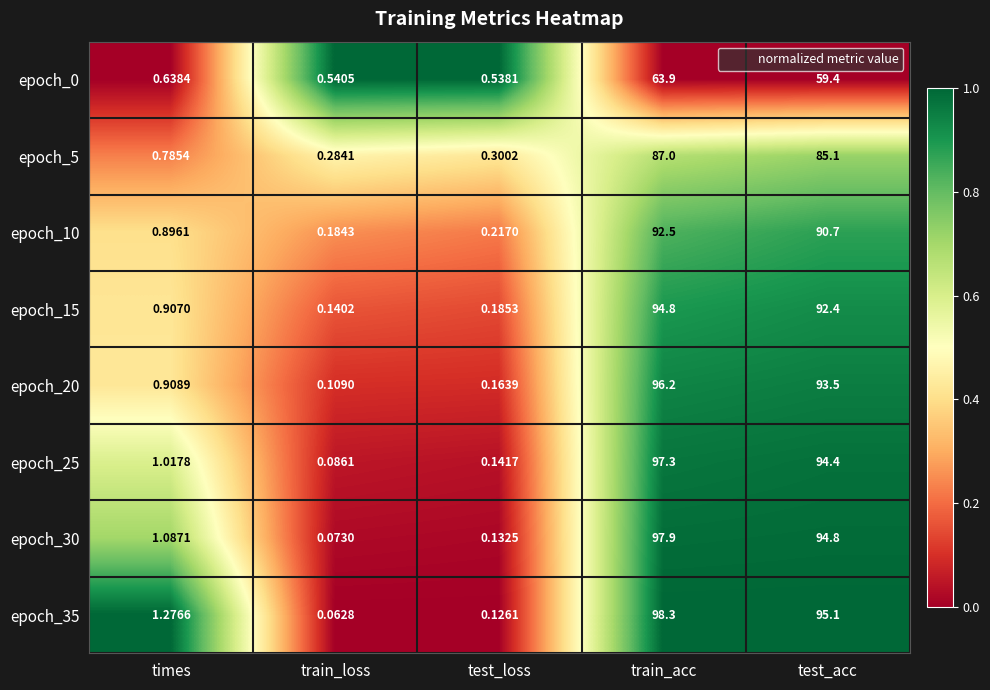

Which series has the largest total across all categories?

epoch_35